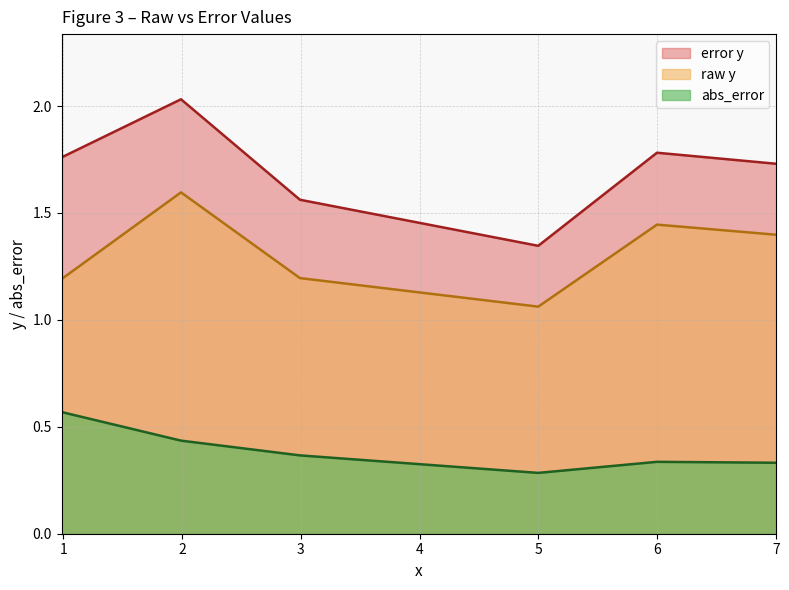

What is the value of the raw y point at the 4th from the left?

1.1